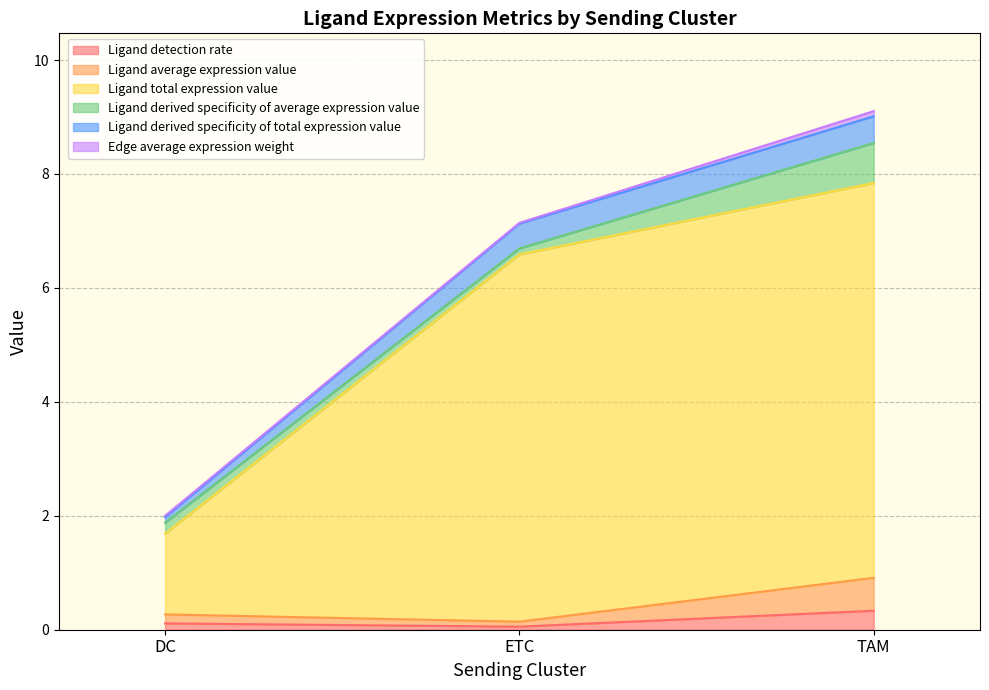

Is it true that Ligand total expression value equals 7.8 at TAM?

True